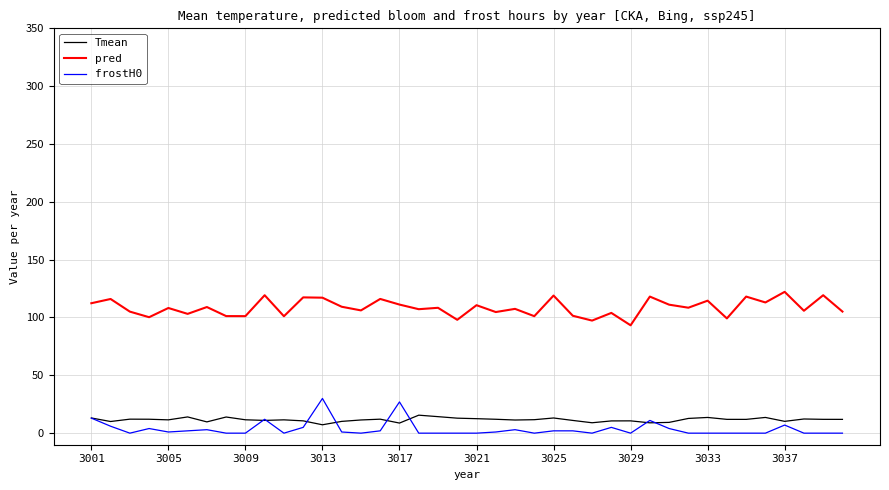

What is the maximum value shown in the chart?

122.2